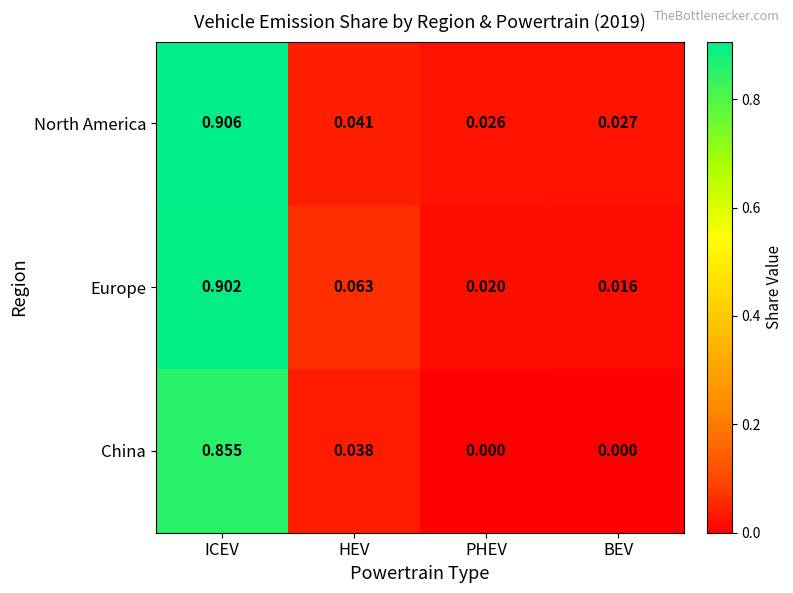

Which series has the largest range (max minus min)?

Europe